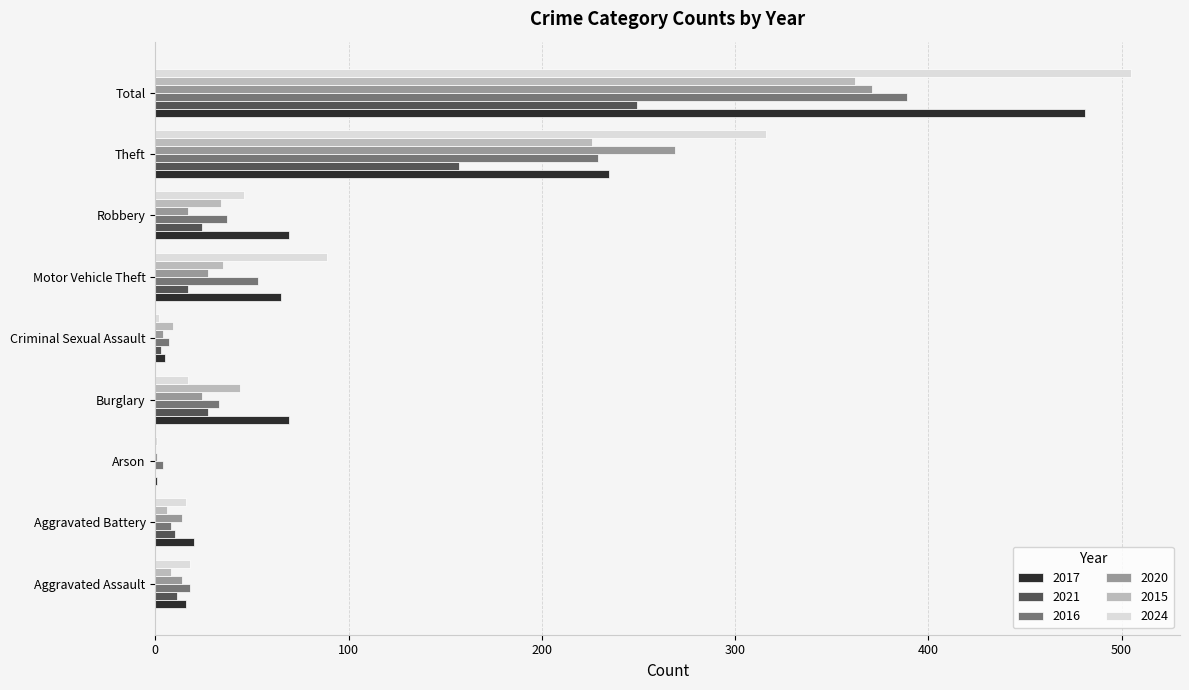

Which series changed the most between Aggravated Assault and Criminal Sexual Assault?

2024